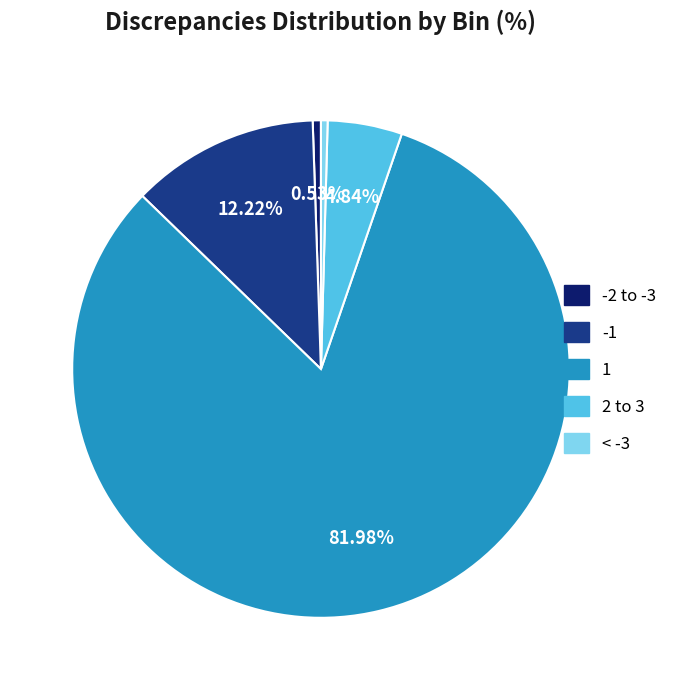

To the nearest percent, what percentage of the pie is 2 to 3?

5%